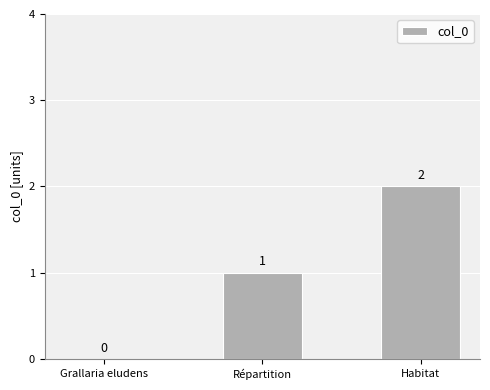

What is the sum of the values at Répartition and Habitat?

3